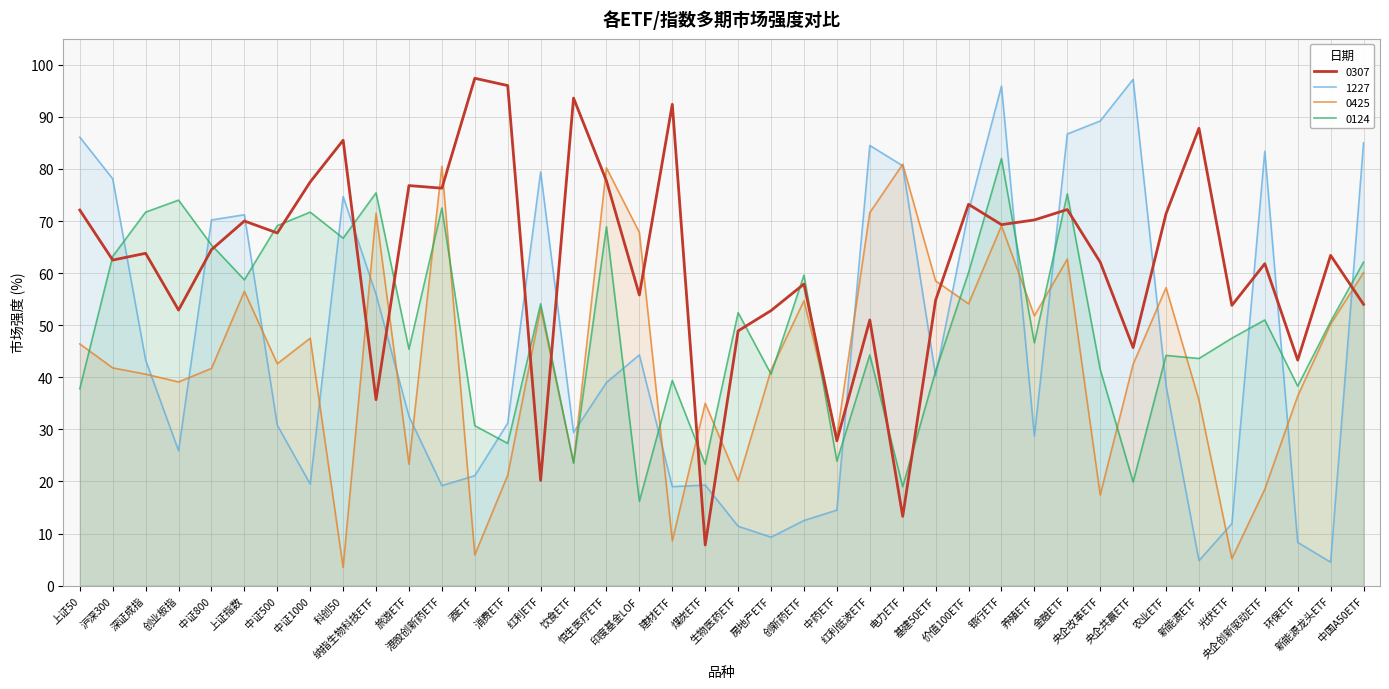

What is the label of the 30th point from the left?

养殖ETF